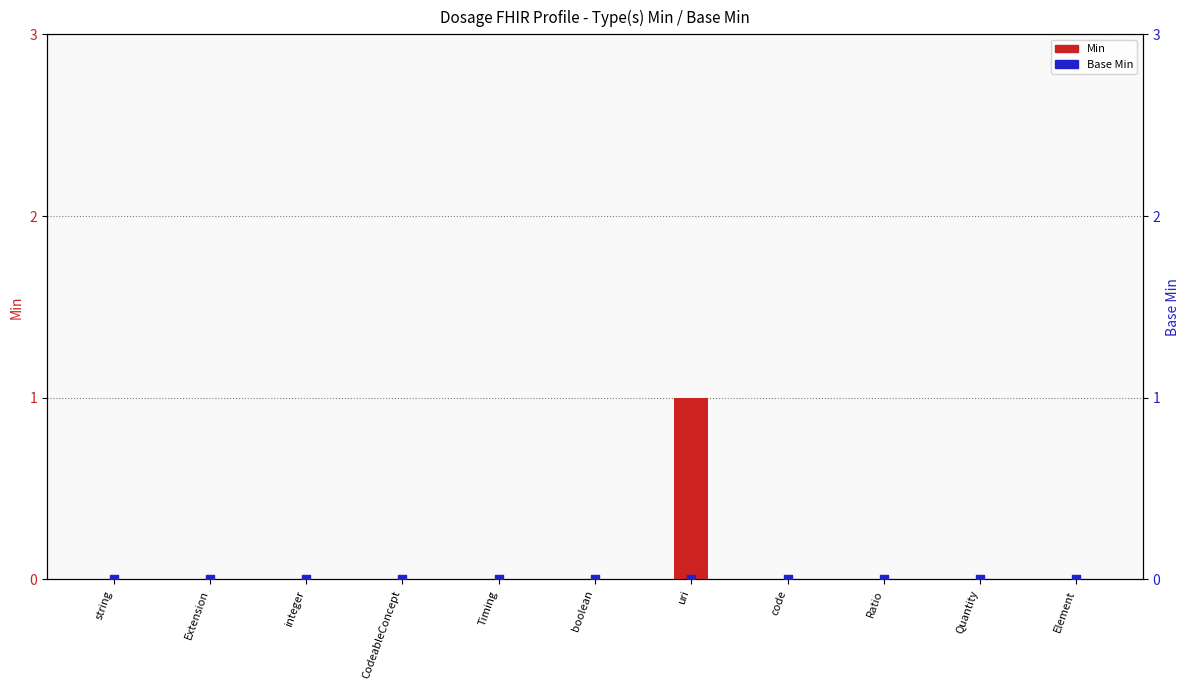

Which series has the widest spread of Y values?

Min